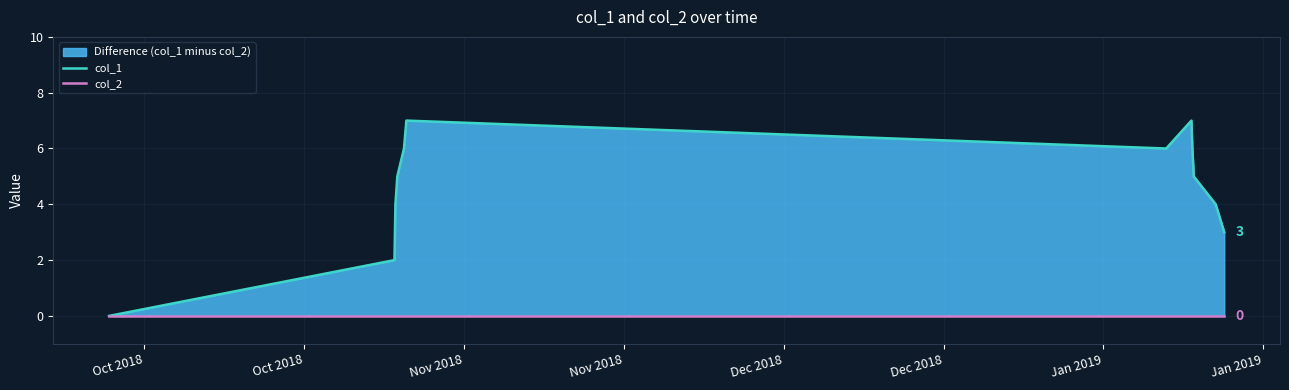

Count the number of categories in the chart.

13